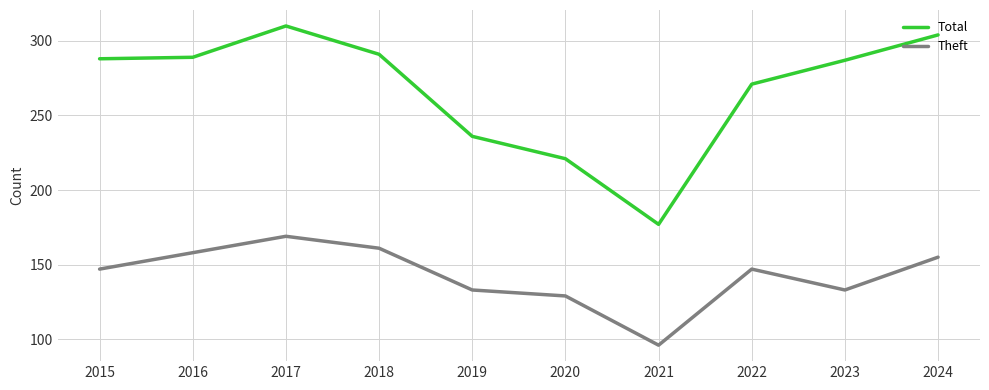

Does the chart have visible grid lines?

Yes